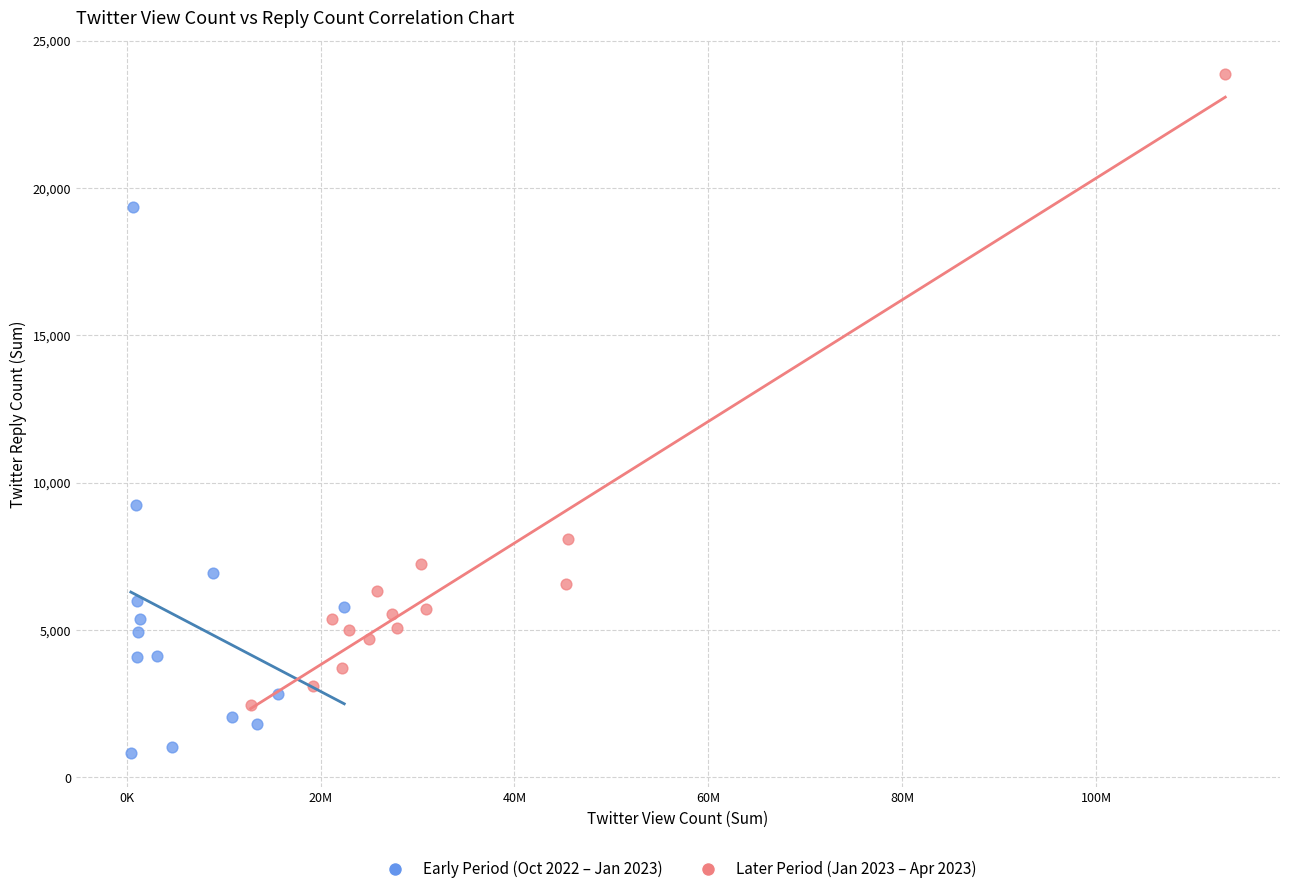

Which series has the largest Y range (max minus min)?

Later Period (Jan 2023 – Apr 2023)